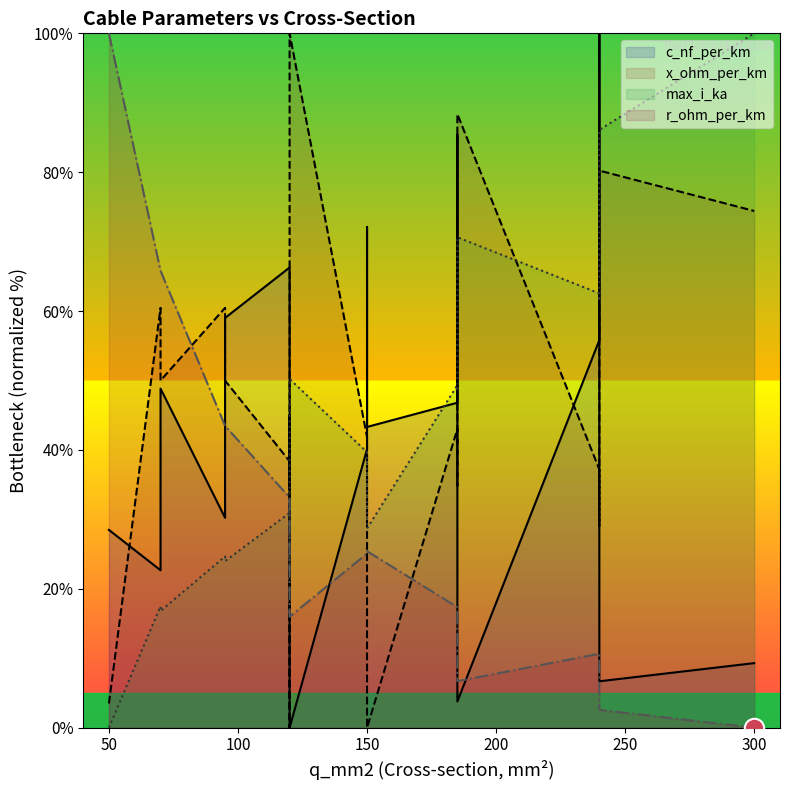

Which series has the largest total across all categories?

x_ohm_per_km